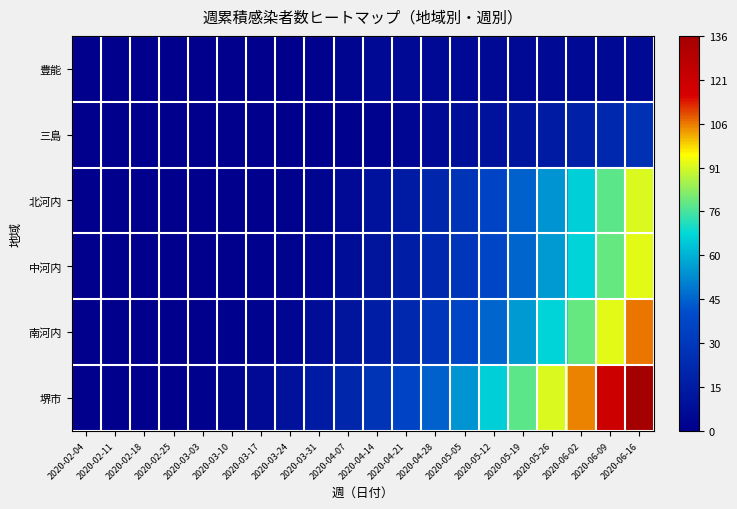

Which has a higher value, 2020-02-11 or 2020-03-31?

2020-03-31